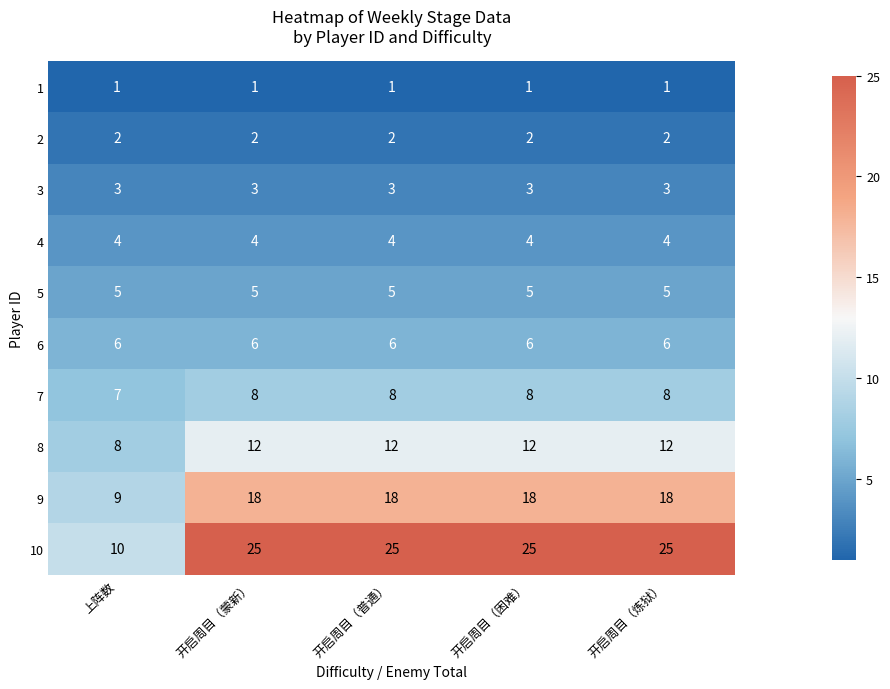

What is the maximum value for 8?

12